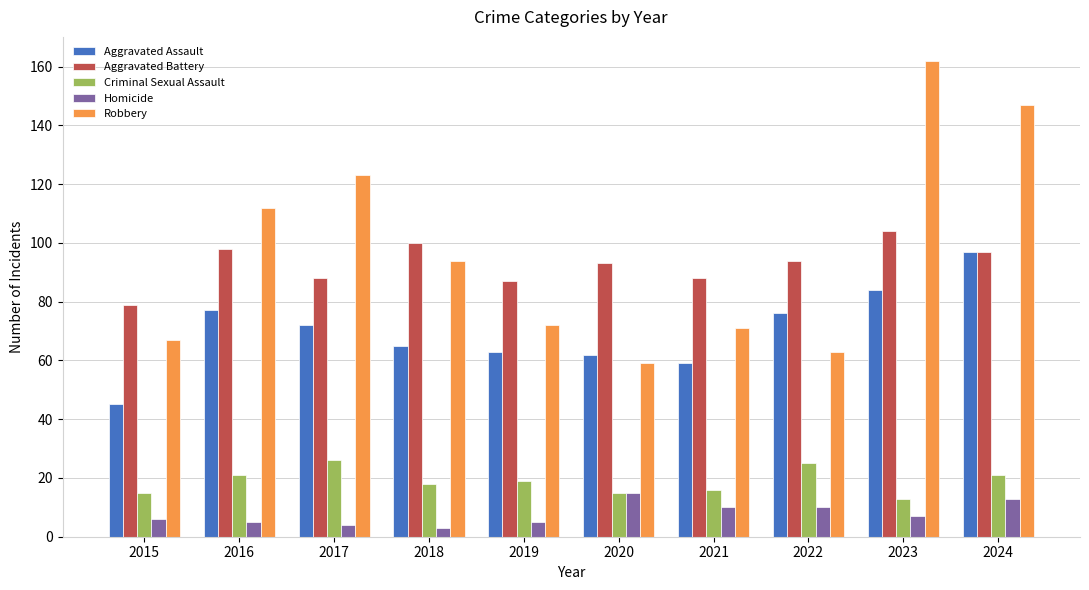

What is the average value of the Robbery series?

97